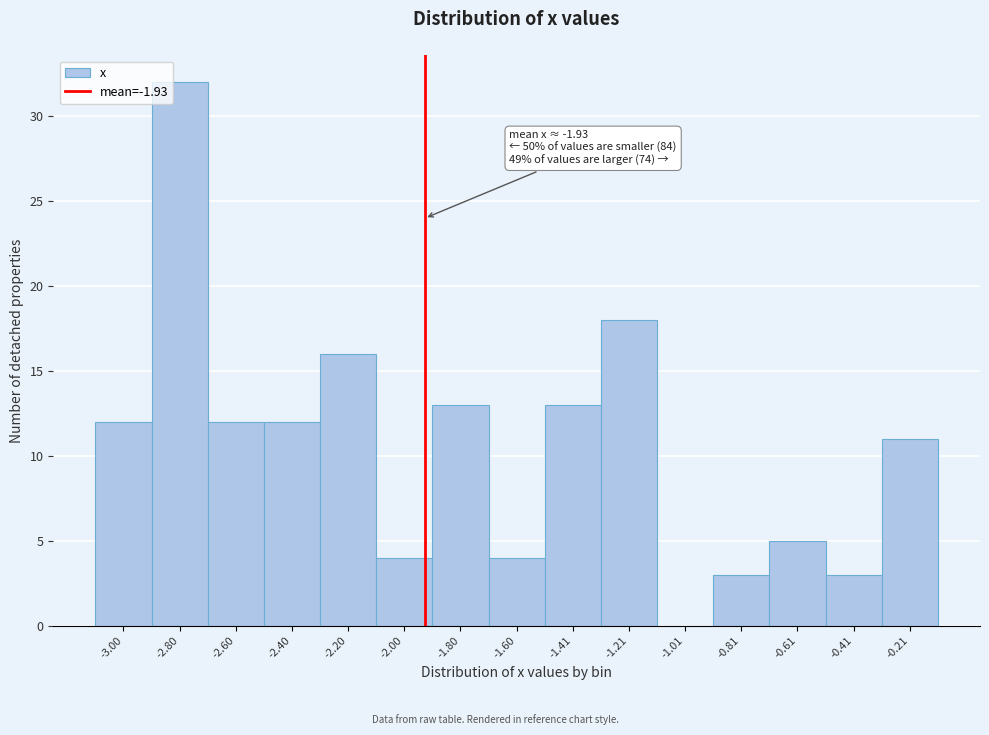

Which range on the x-axis has the tallest bar?

-2.90 to -2.70